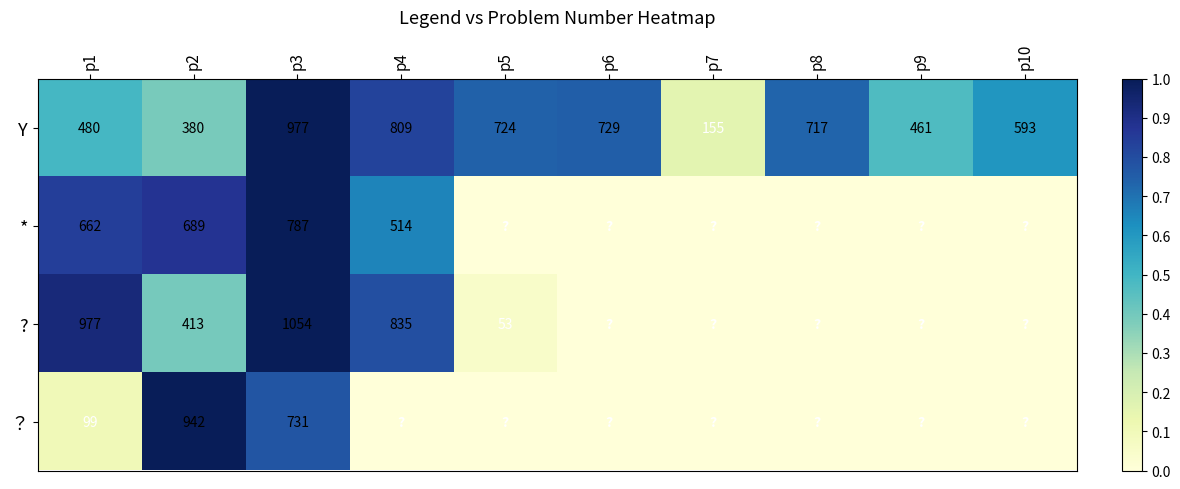

What is the difference between the Y values at p7 and p8?

562